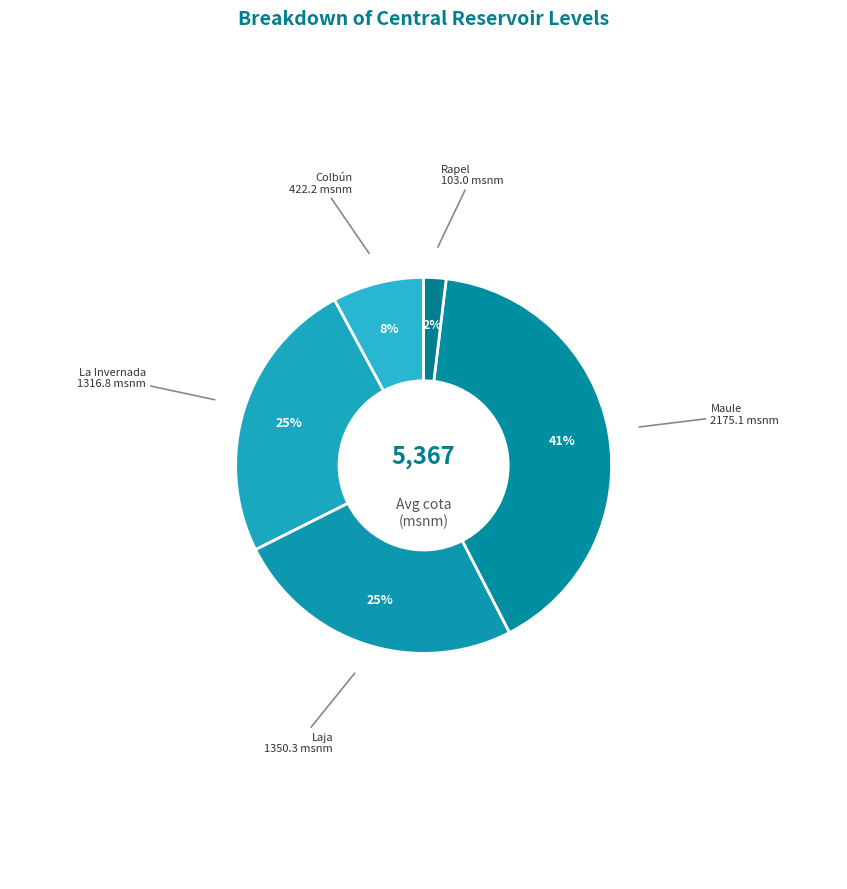

Count the number of slices in the pie.

5